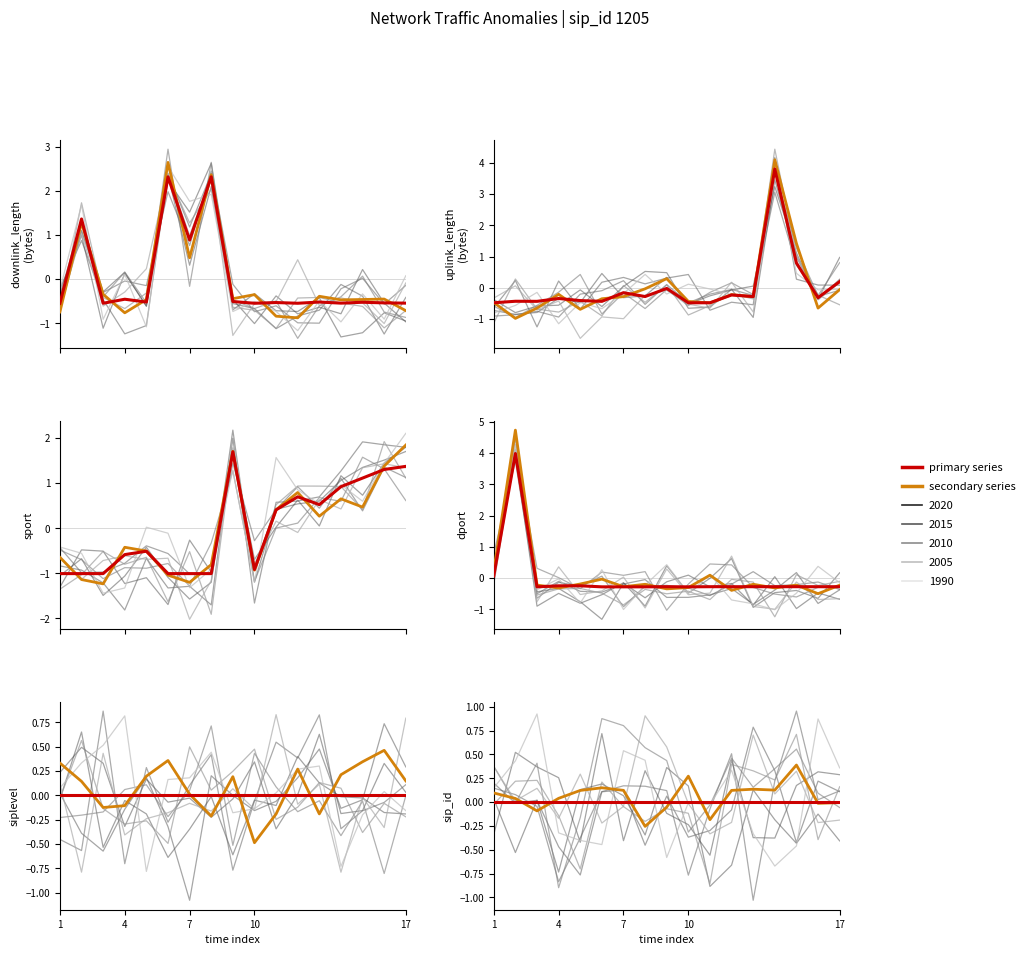

Does the chart have visible grid lines?

No